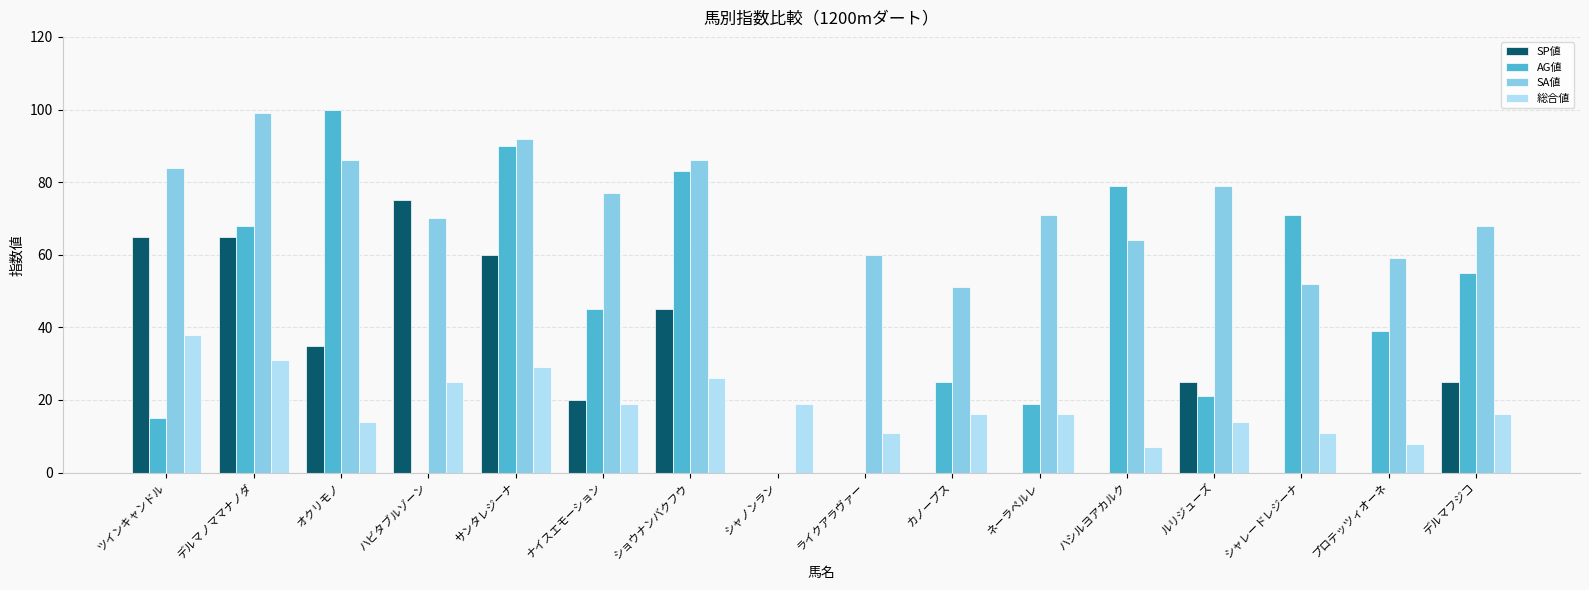

What is the sum of the SA値 values at プロテッツィオーネ and オクリモノ?

145